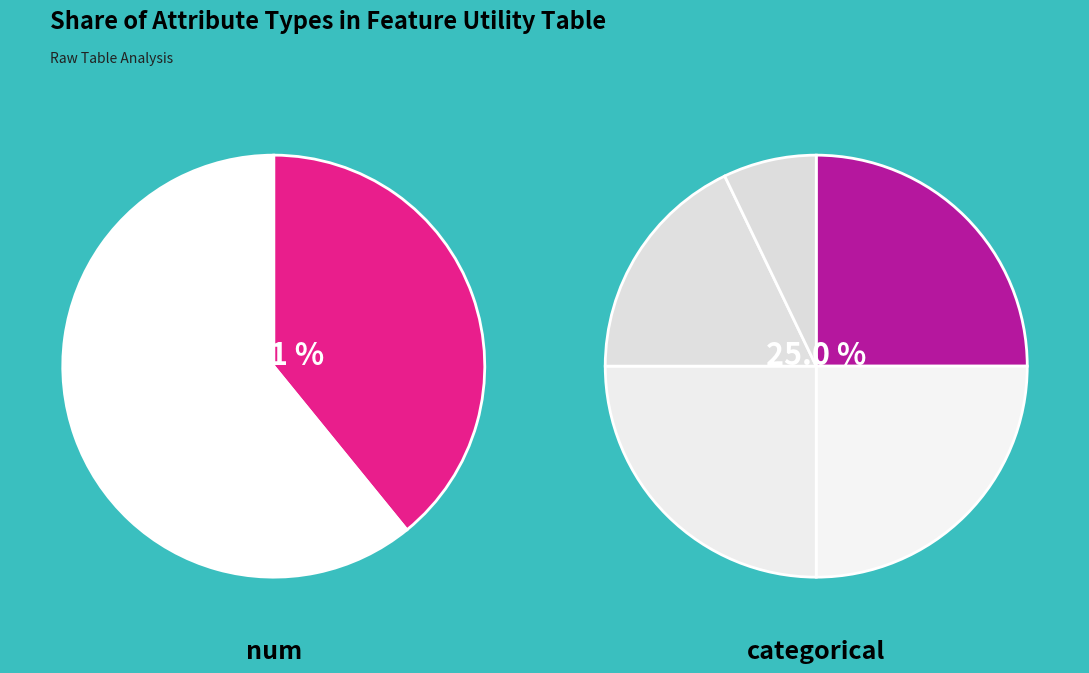

What is the largest slice in the pie chart?

num